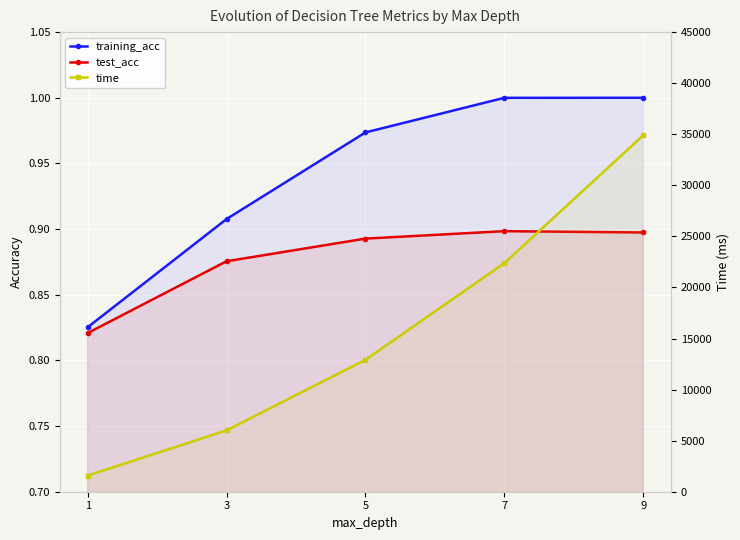

What is the maximum value for time?

34894.5